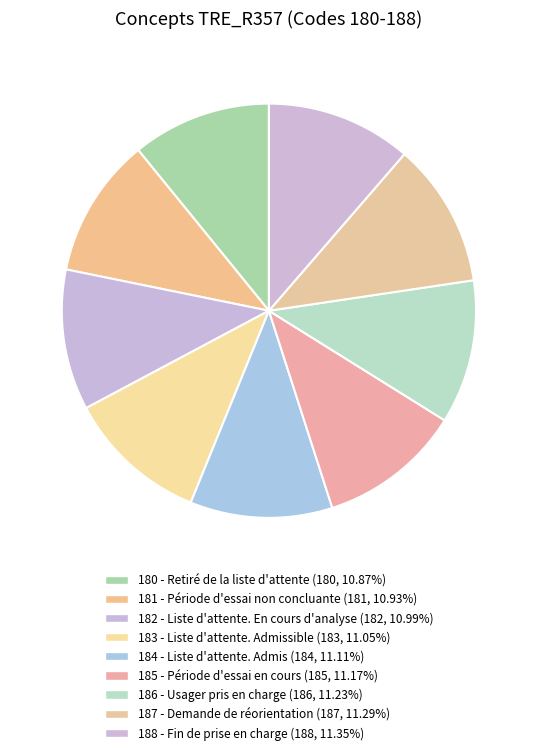

How many slices are in this pie chart?

9